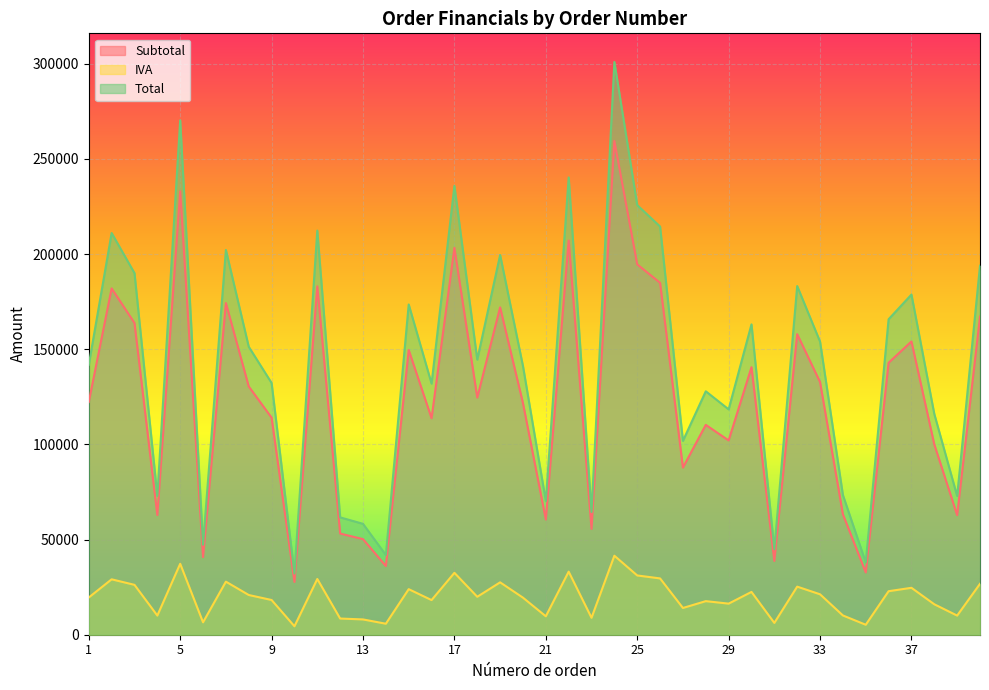

What is the value of the Total point at the 1st from the left?

141824.2